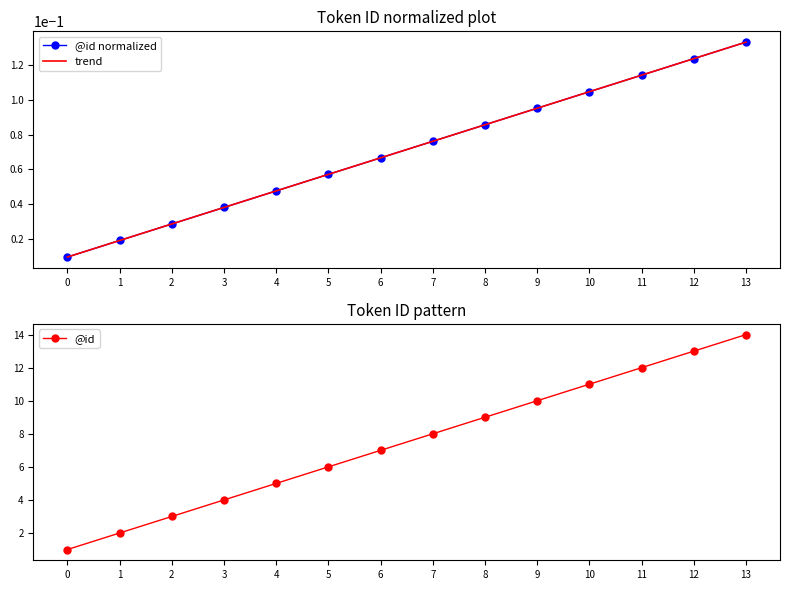

Is the value of @id at 1 greater than the value of @id normalized at 2?

Yes